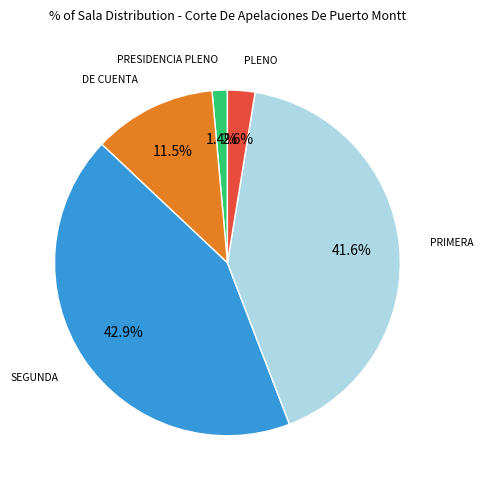

Does any single category account for the majority?

No